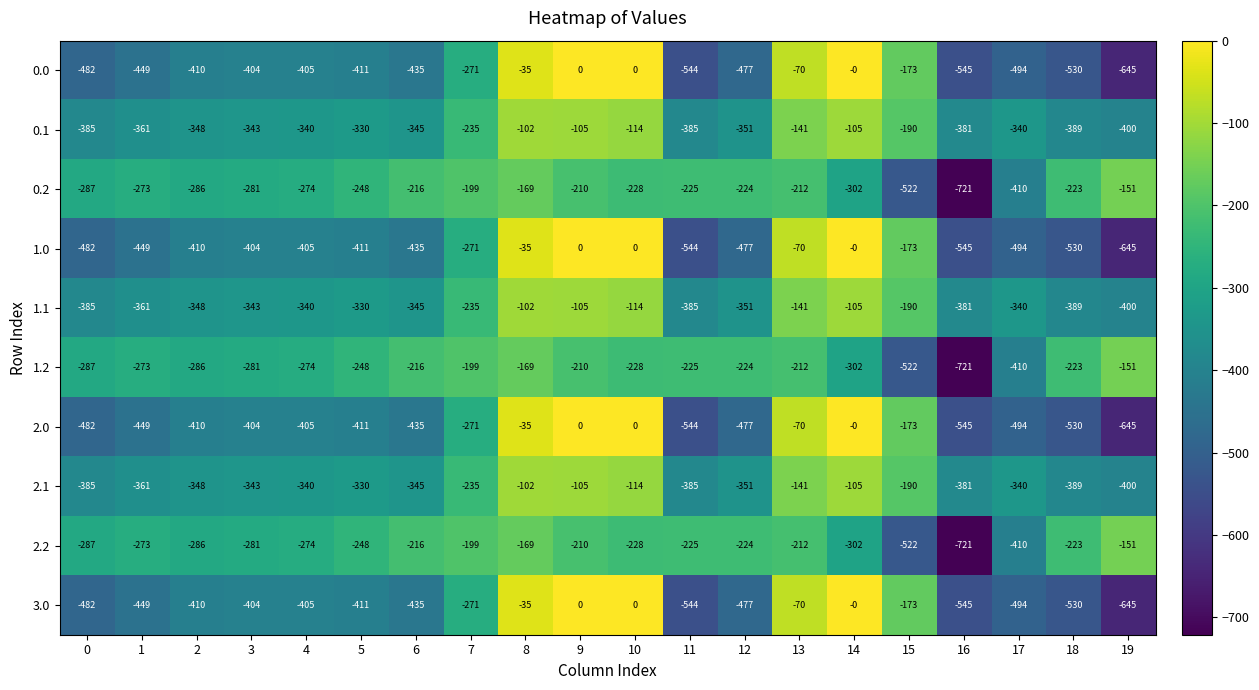

The value of 2.0 at 0 is -170. True or false?

False